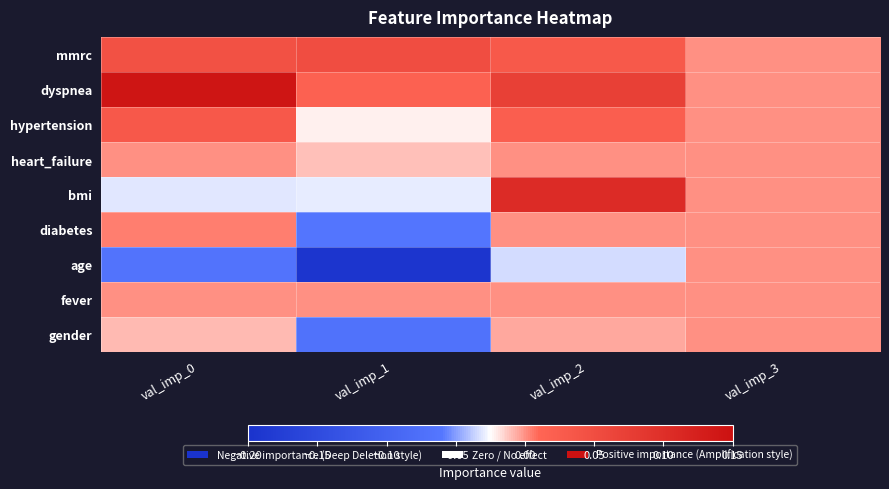

How many series are shown in this chart?

9